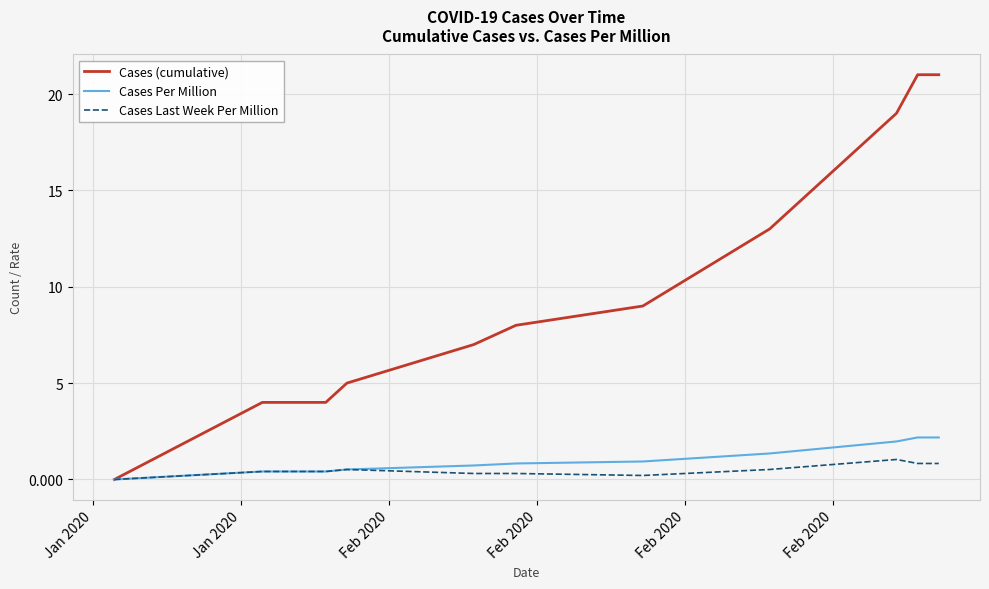

List the series in order of their peak value, highest first.

Cases (cumulative), Cases Per Million, Cases Last Week Per Million